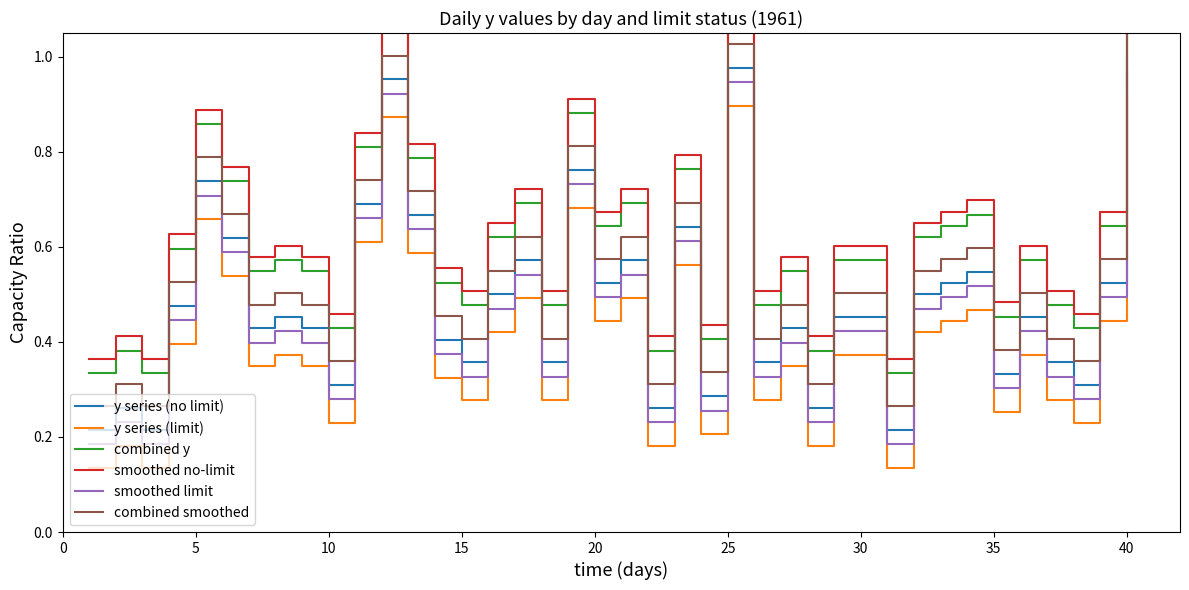

What is the minimum value for smoothed limit?

0.2